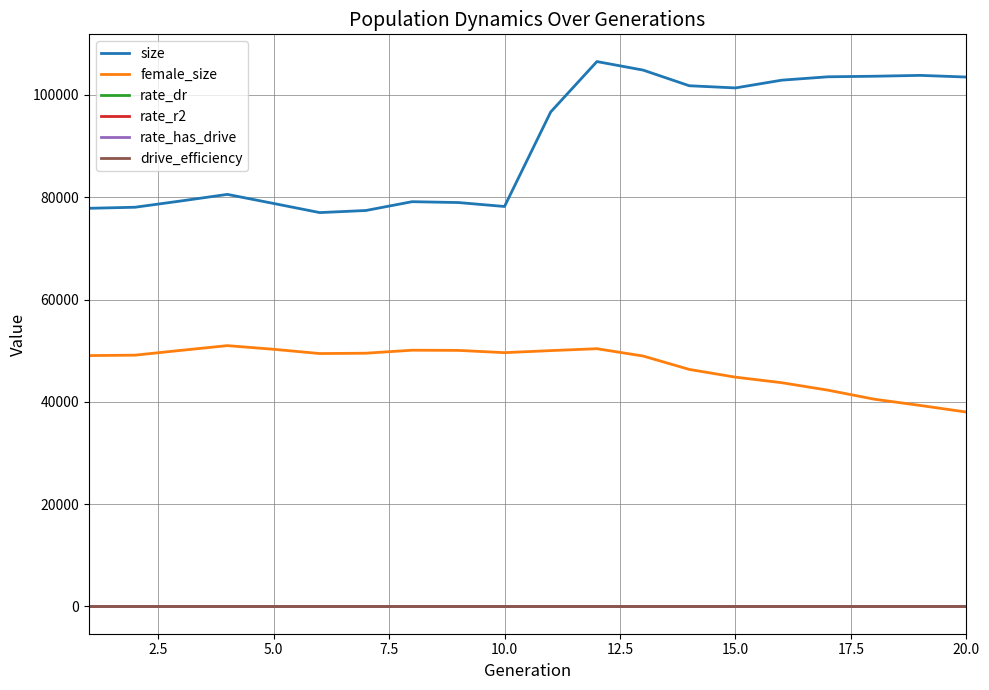

True or false: rate_has_drive and female_size cross at least once.

False